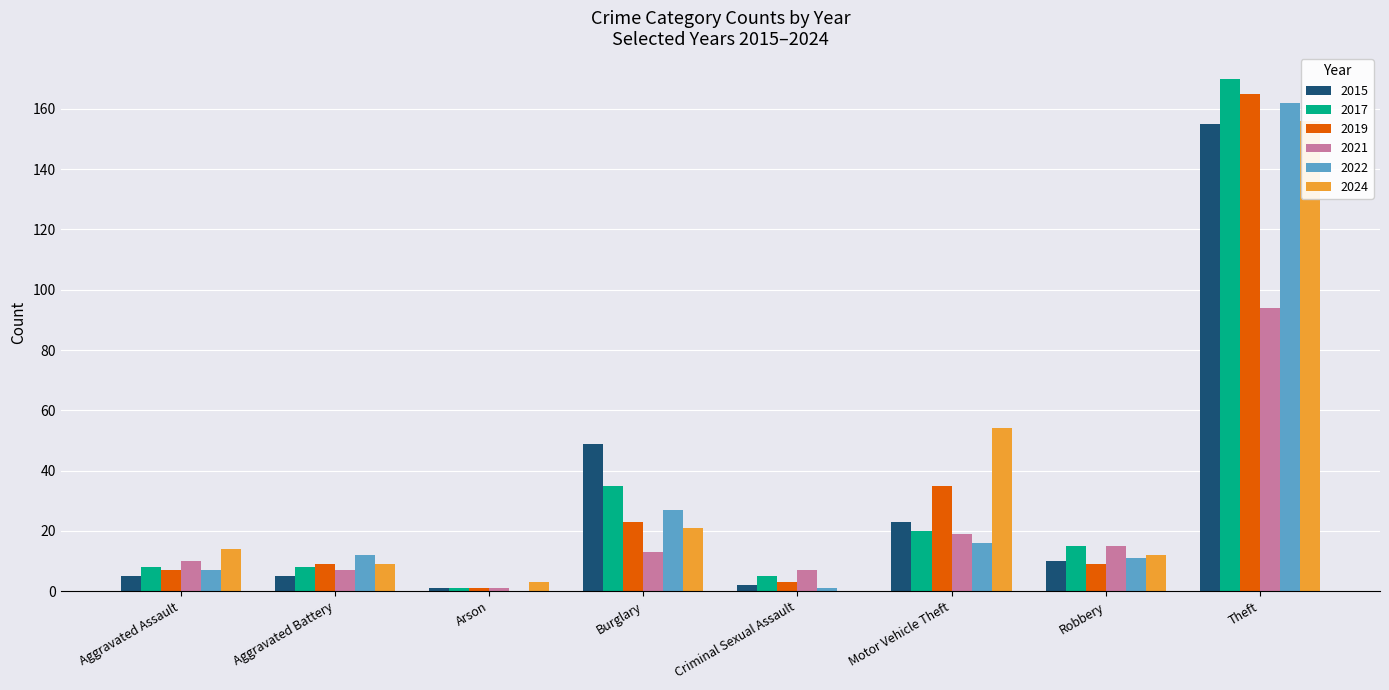

Reading right to left, what are all the values shown in this chart?

2015: Theft=155	Robbery=10	Motor Vehicle Theft=23	Criminal Sexual Assault=2	Burglary=49	Arson=1	Aggravated Battery=5	Aggravated Assault=5
2017: Theft=170	Robbery=15	Motor Vehicle Theft=20	Criminal Sexual Assault=5	Burglary=35	Arson=1	Aggravated Battery=8	Aggravated Assault=8
2019: Theft=165	Robbery=9	Motor Vehicle Theft=35	Criminal Sexual Assault=3	Burglary=23	Arson=1	Aggravated Battery=9	Aggravated Assault=7
2021: Theft=94	Robbery=15	Motor Vehicle Theft=19	Criminal Sexual Assault=7	Burglary=13	Arson=1	Aggravated Battery=7	Aggravated Assault=10
2022: Theft=162	Robbery=11	Motor Vehicle Theft=16	Criminal Sexual Assault=1	Burglary=27	Arson=0	Aggravated Battery=12	Aggravated Assault=7
2024: Theft=156	Robbery=12	Motor Vehicle Theft=54	Criminal Sexual Assault=0	Burglary=21	Arson=3	Aggravated Battery=9	Aggravated Assault=14